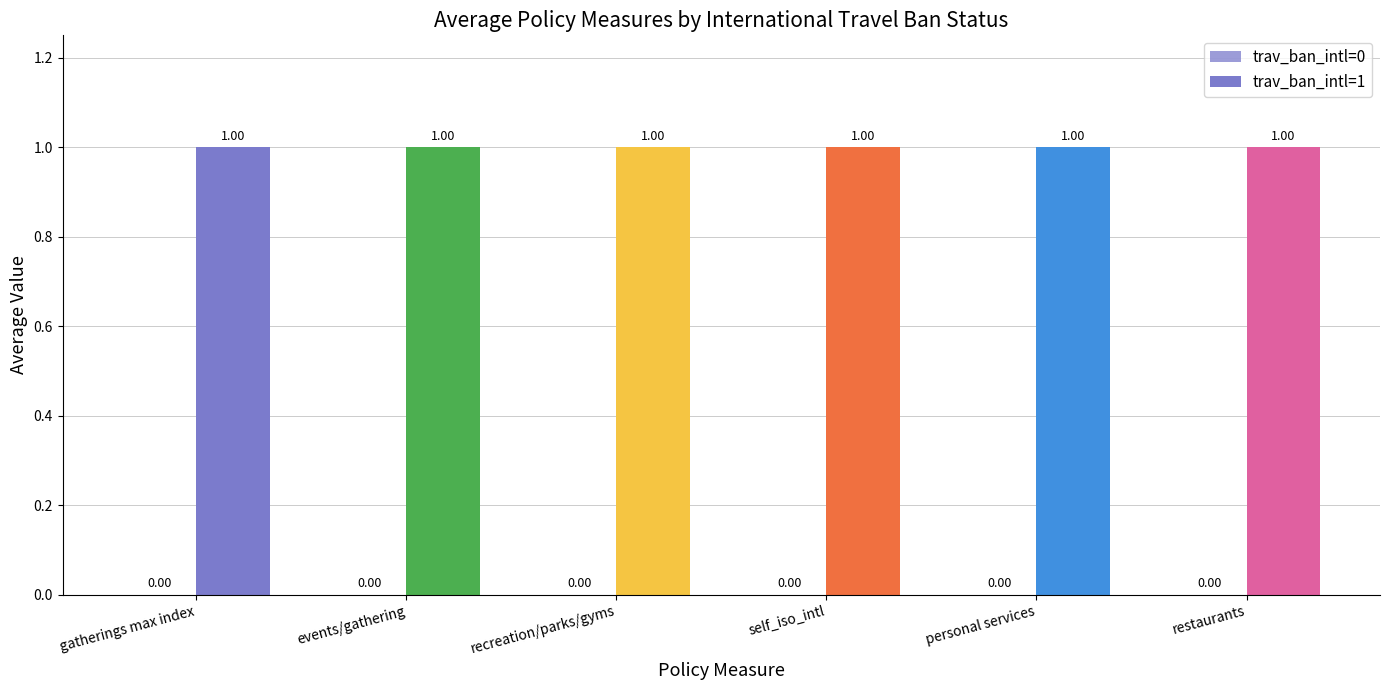

List the series in order of their overall mean, lowest first.

trav_ban_intl=0, trav_ban_intl=1